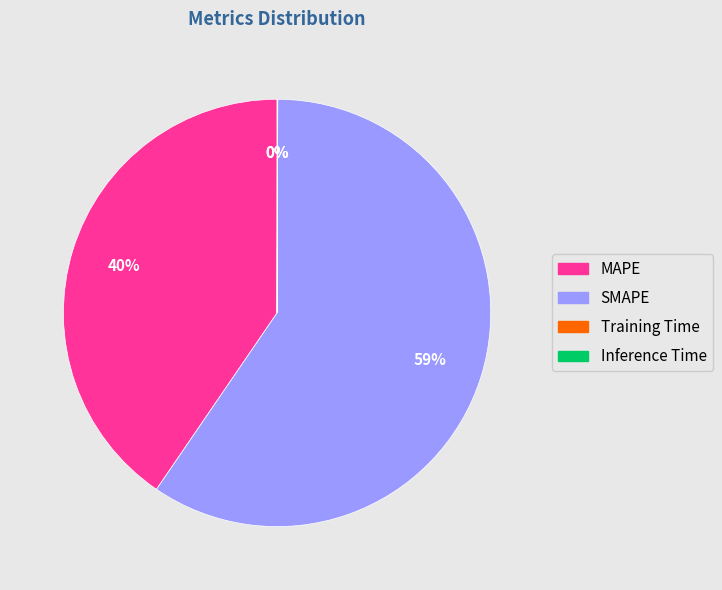

To the nearest percent, what portion does MAPE represent?

40%